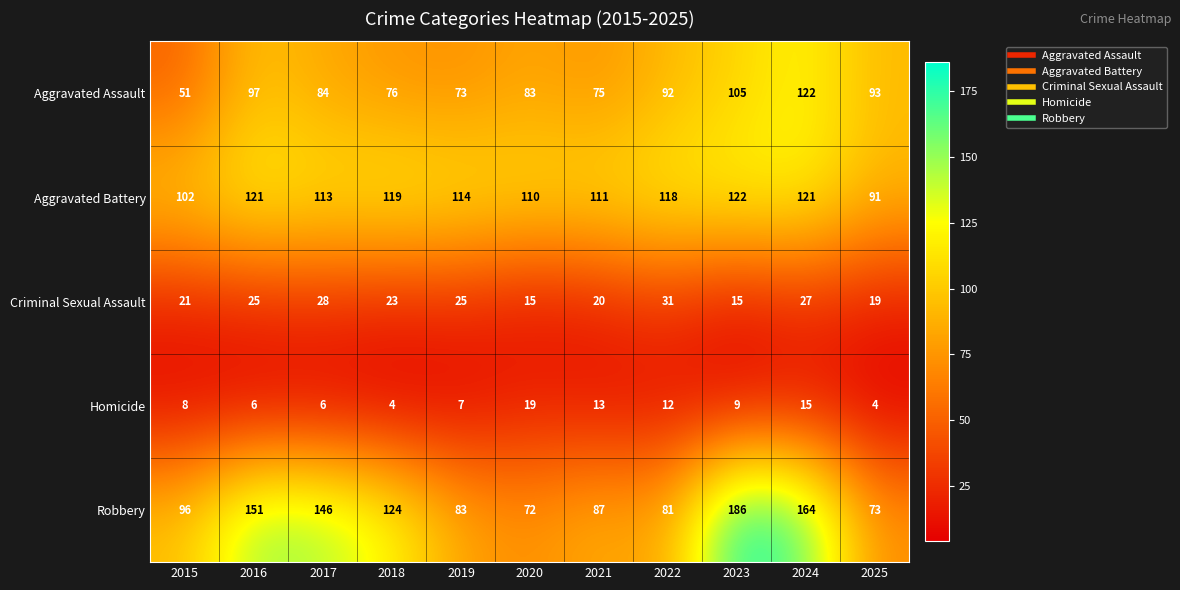

Which series has the largest range (max minus min)?

Robbery